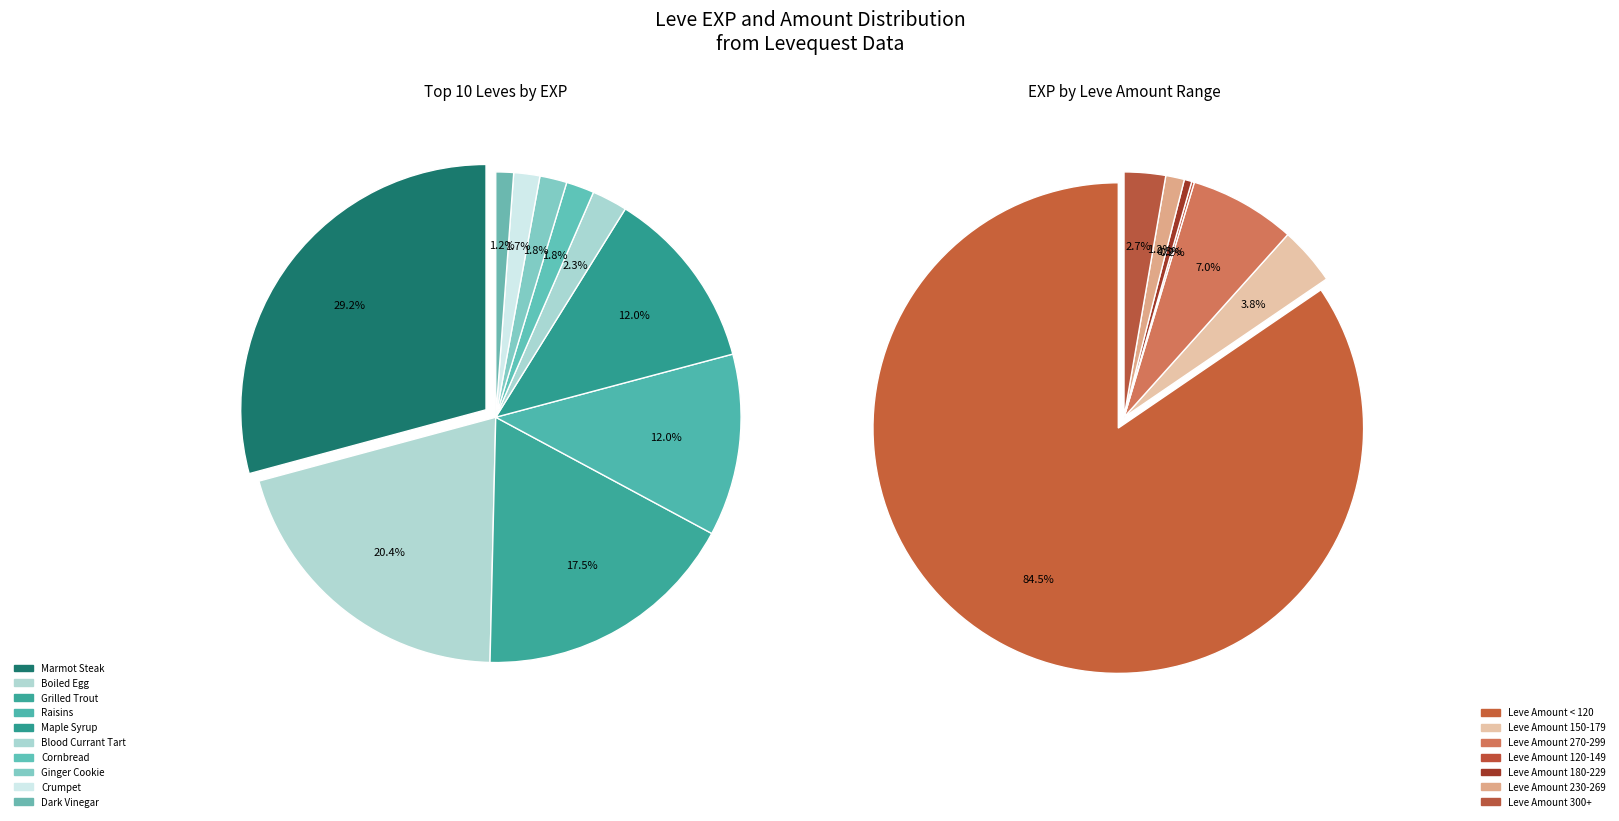

Combined, do Walnut Bread (20) and Crumpet account for over 50%?

No